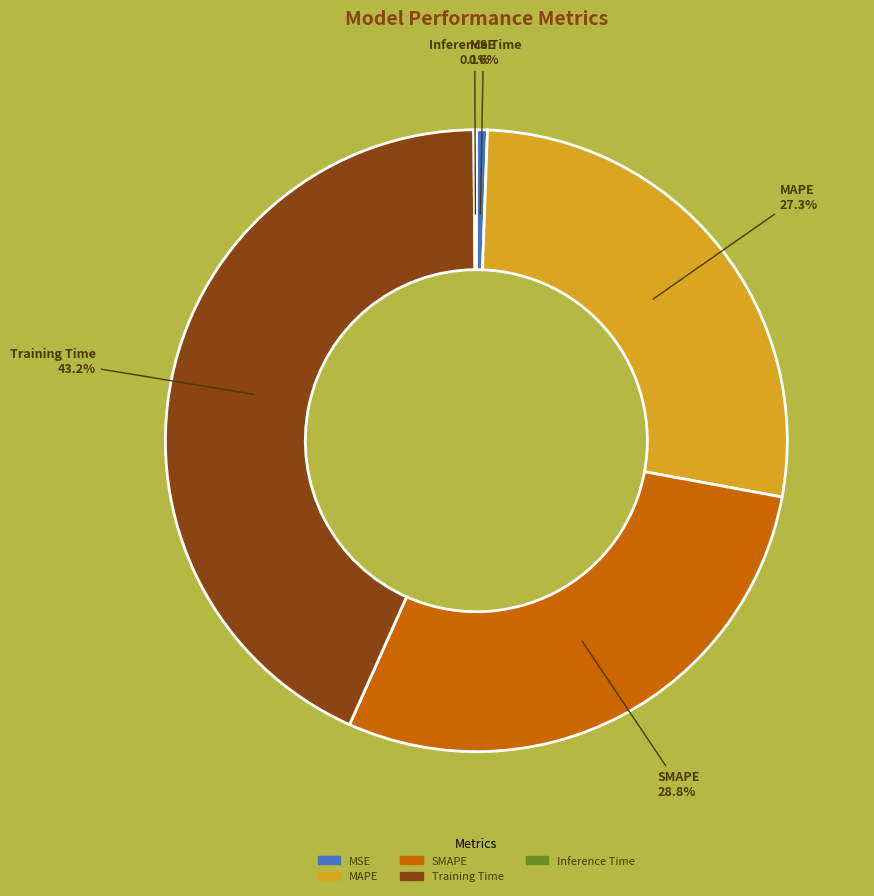

Which has a higher value, MAPE or Training Time?

Training Time